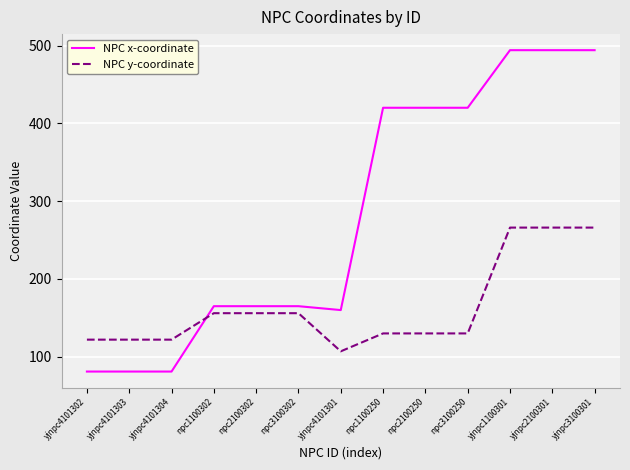

What position from the right is yjnpc4101303?

12